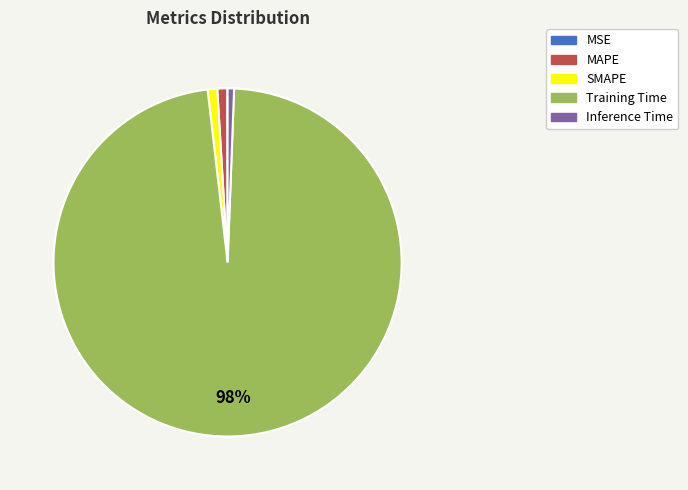

Do Training Time and Inference Time together represent more than half of the pie?

Yes